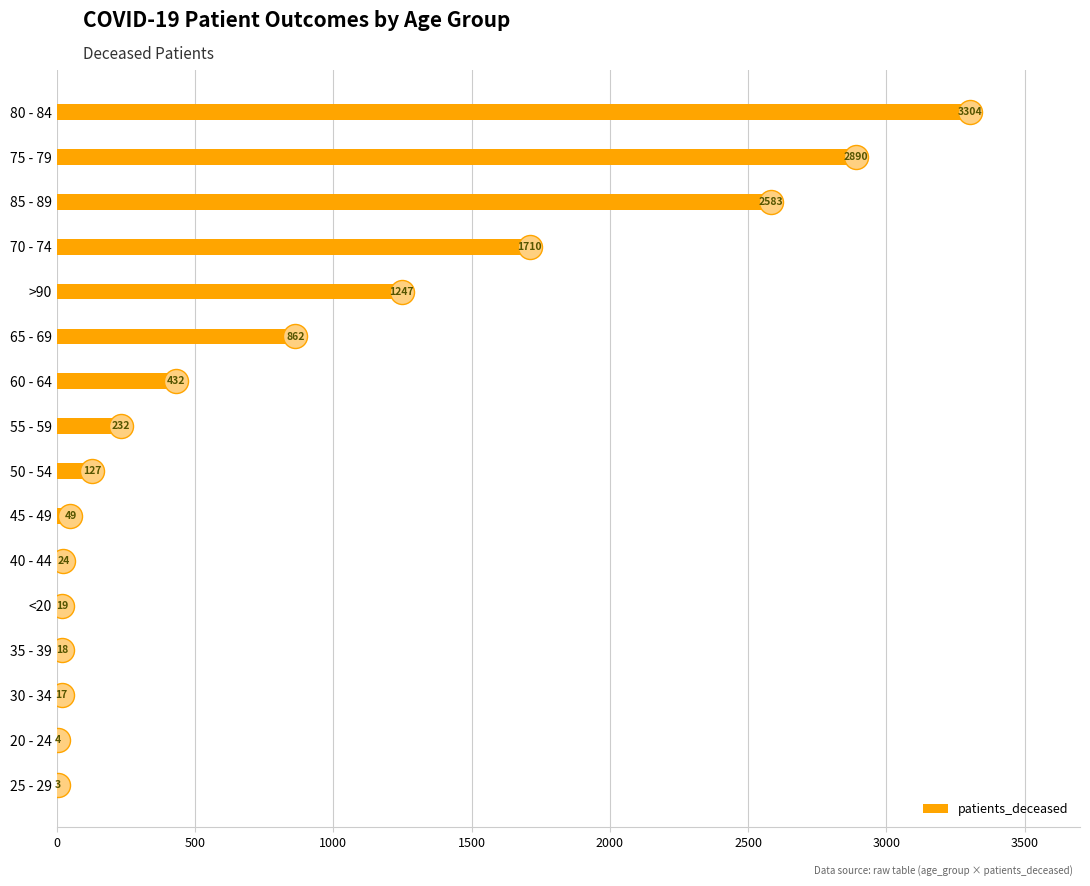

What is the highest value of the patients_deceased series?

3304